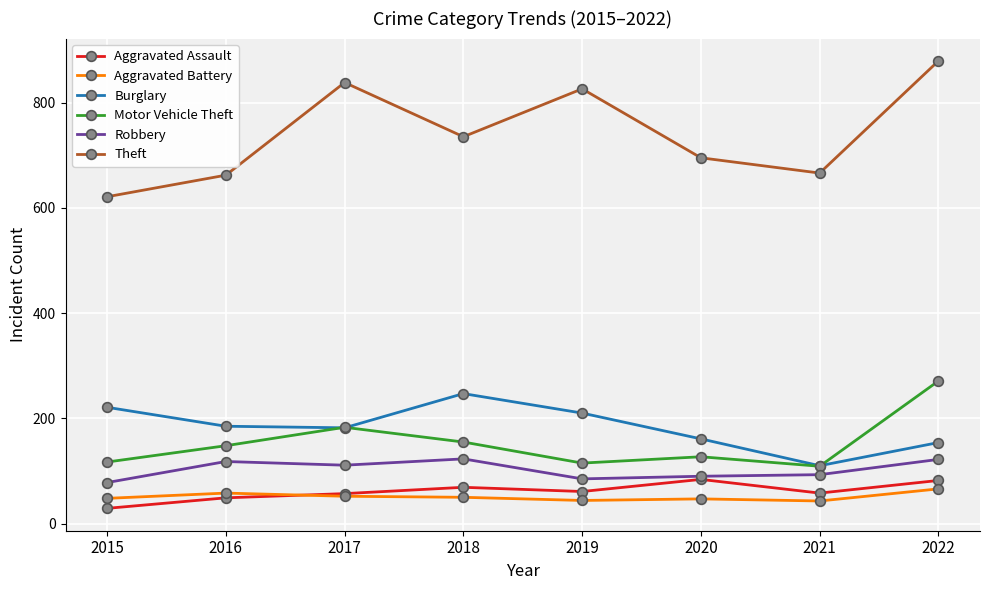

How many series are shown in this chart?

6